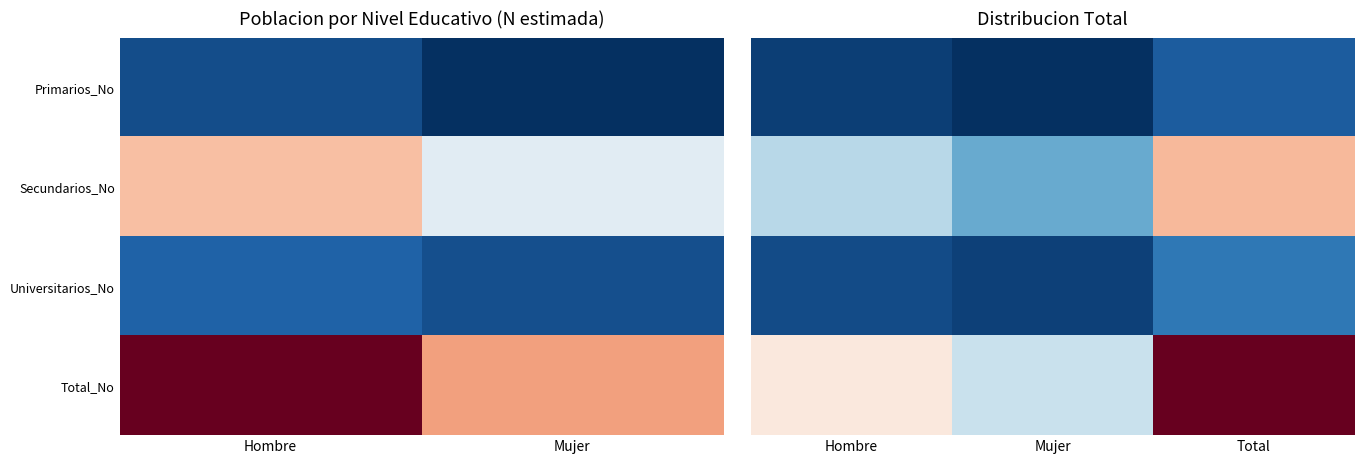

Is it true that Primarios_No equals 79389 at Mujer?

False